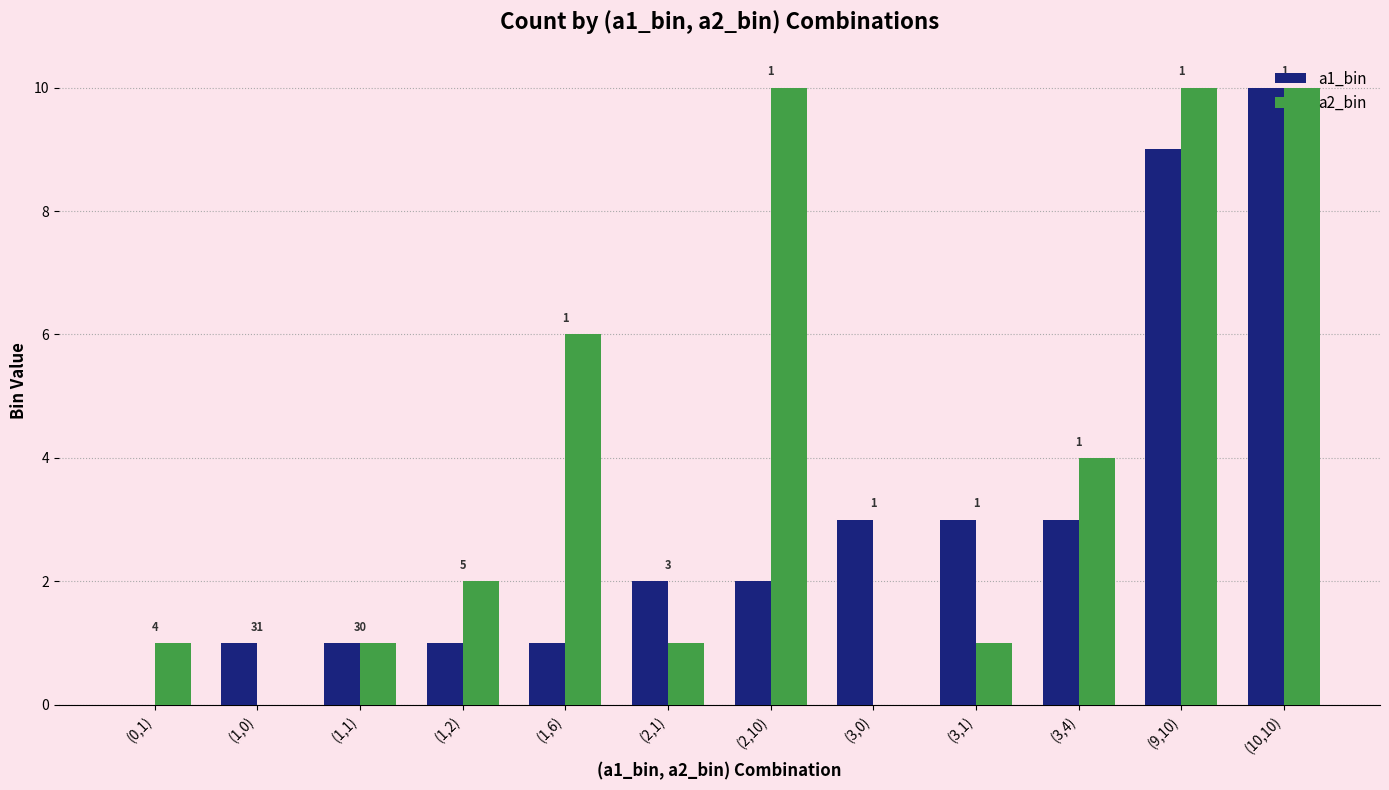

What is the sum of all a1_bin values?

36